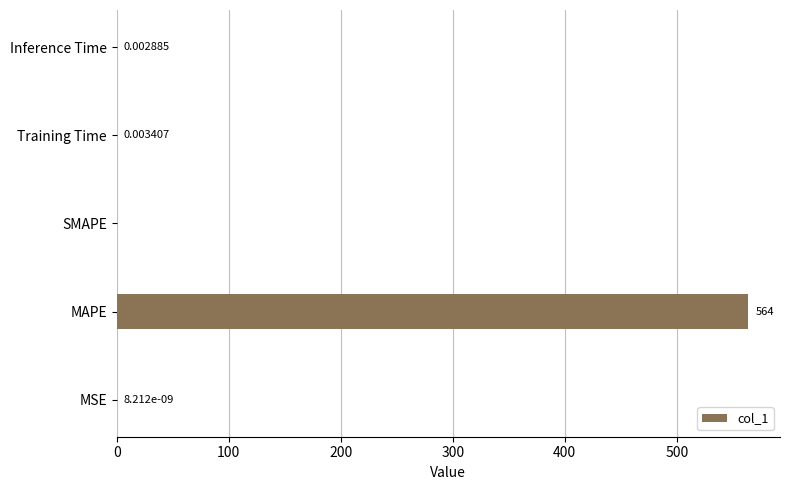

Does the chart contain stacked bars?

No